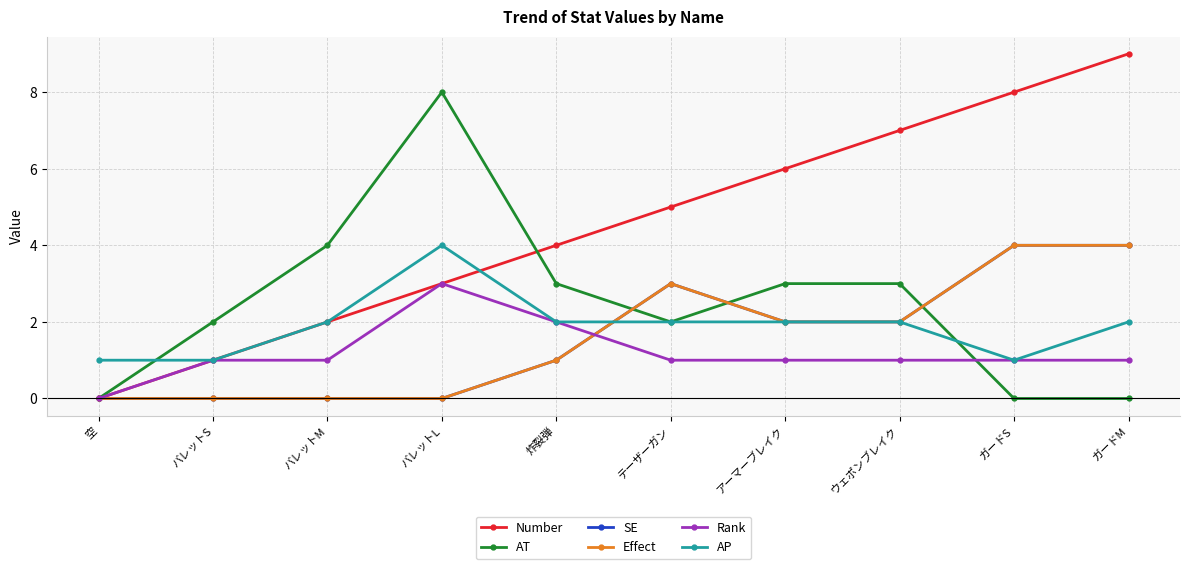

Is this an area chart (filled region under the line)?

No